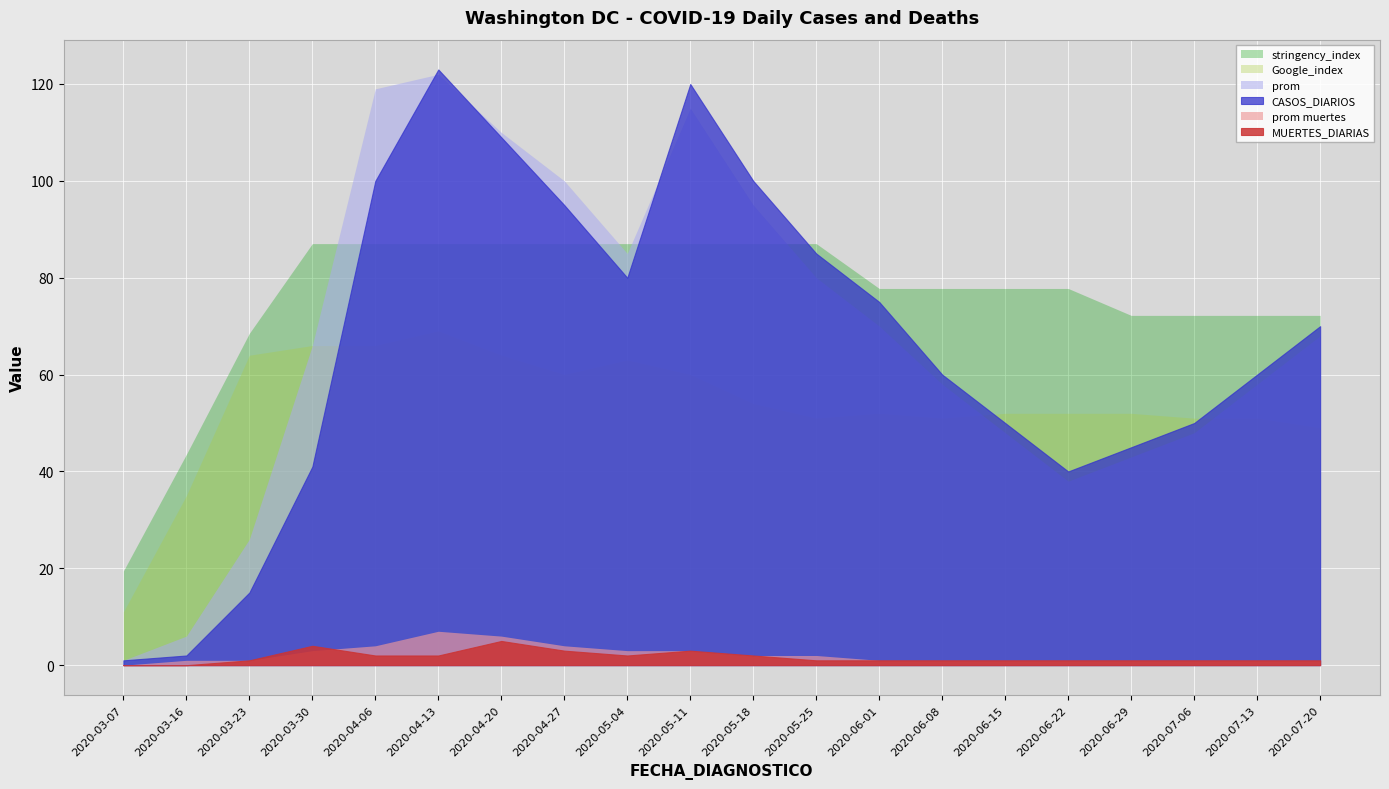

List the series in order of their peak value, highest first.

CASOS_DIARIOS, prom_casos, stringency_index, Google_index, prom_muertes, MUERTES_DIARIAS